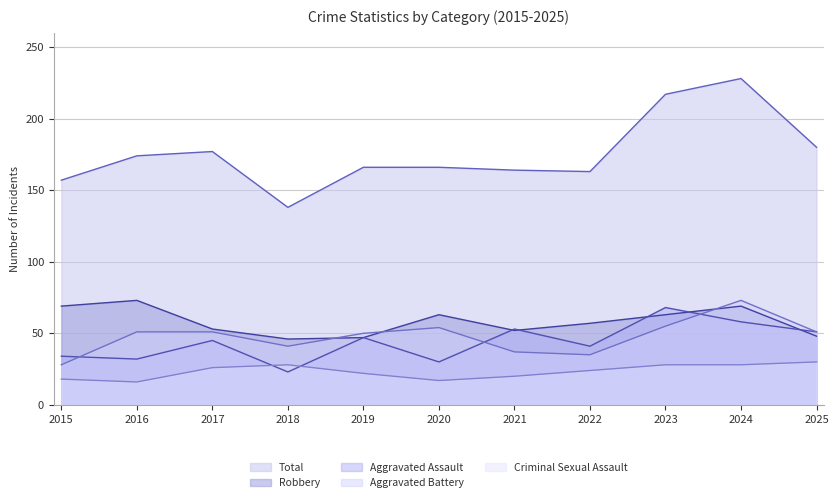

List the labels in order of Aggravated Assault value, smallest first.

2018, 2020, 2016, 2015, 2022, 2017, 2019, 2025, 2021, 2024, 2023